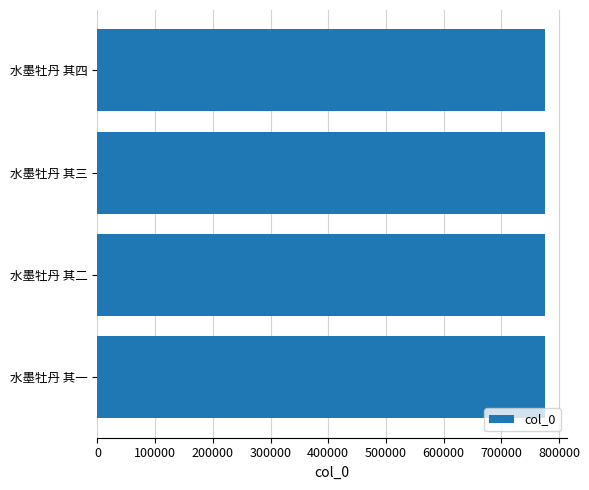

What is the greatest value displayed?

775093